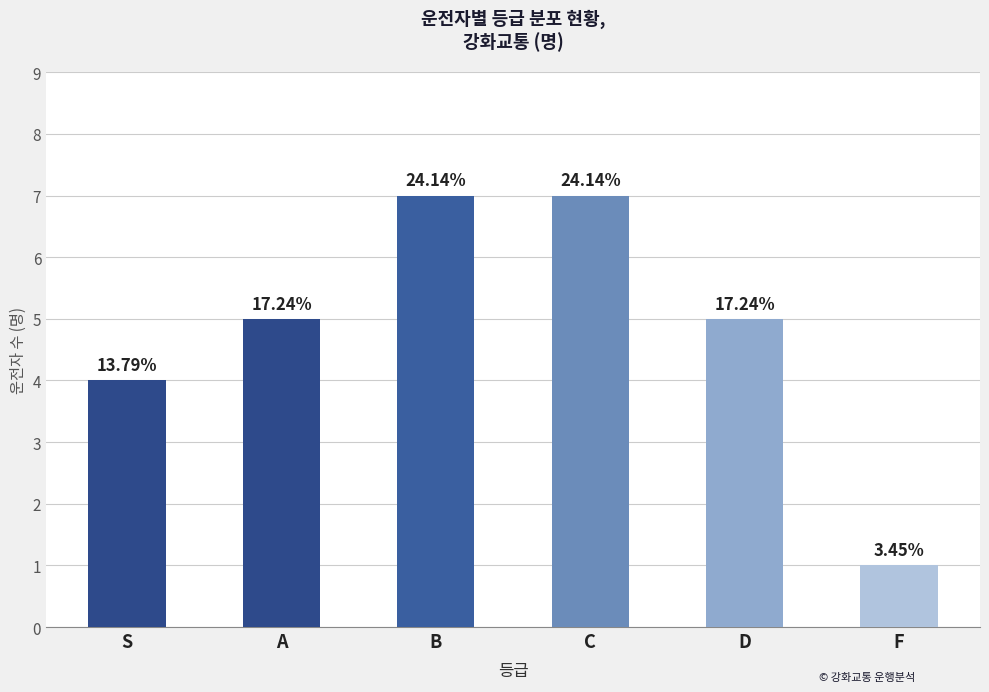

How many bars are there in total?

6